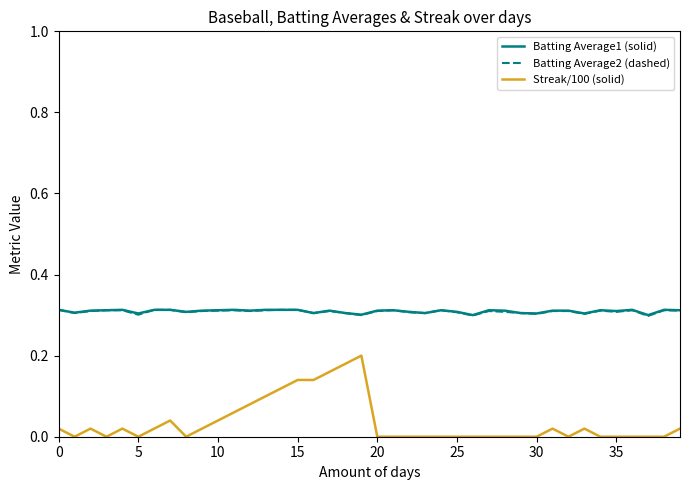

True or false: Batting Average2 (dashed) has more than 1 points higher than both neighbors.

True